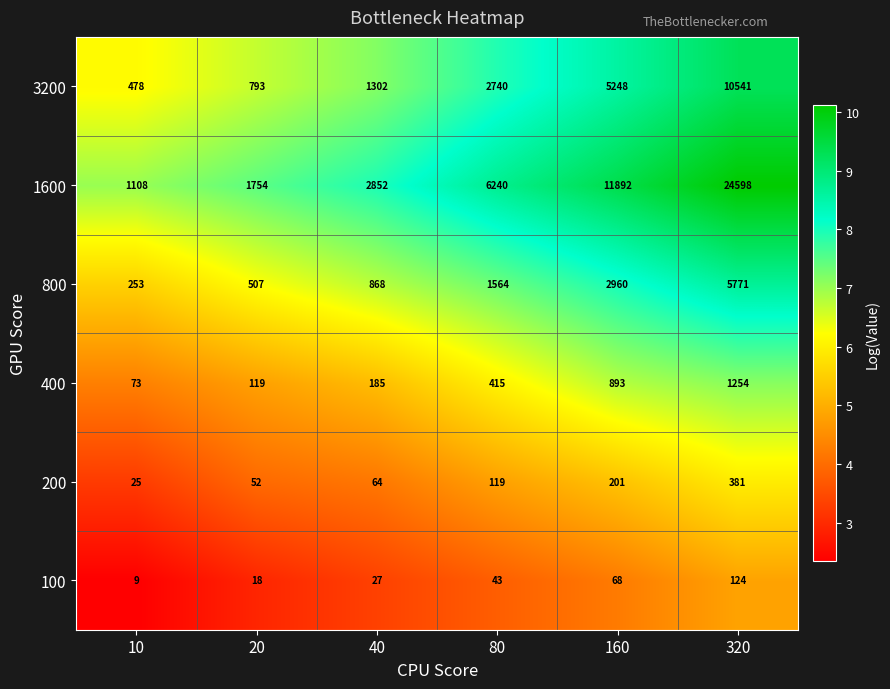

Which category has the highest value across all series?

320